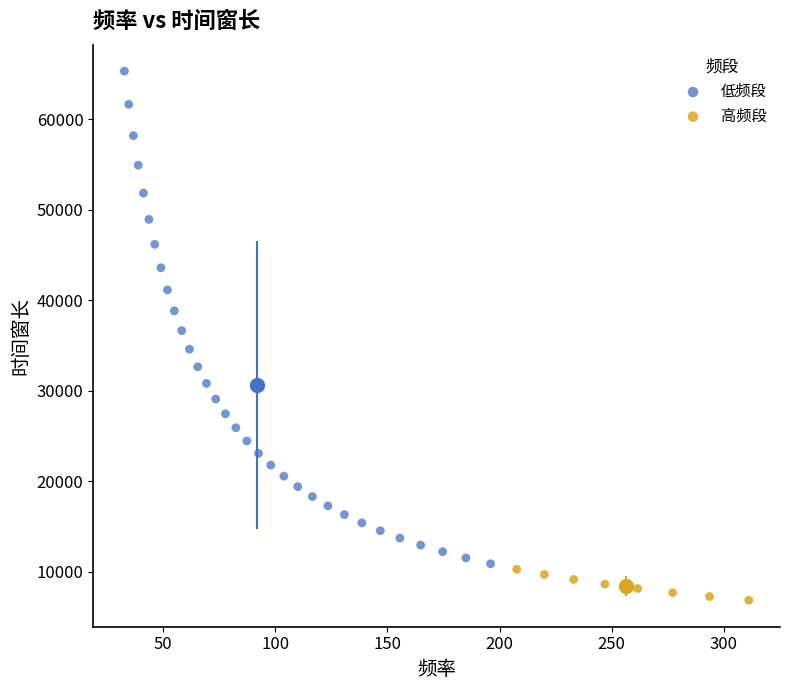

What are all the series names shown in the legend?

低频段, 高频段